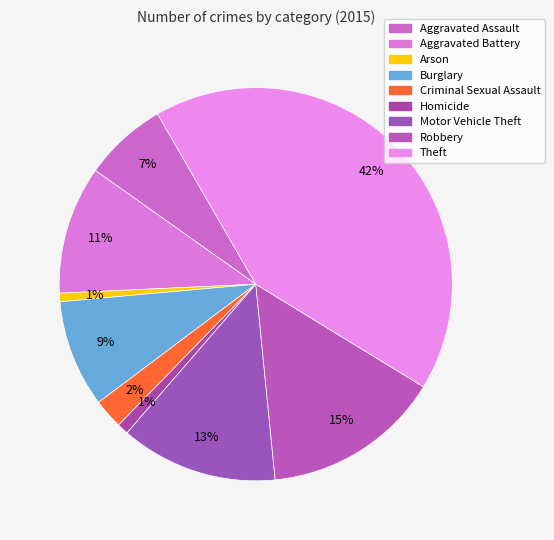

How many slices are in this pie chart?

9